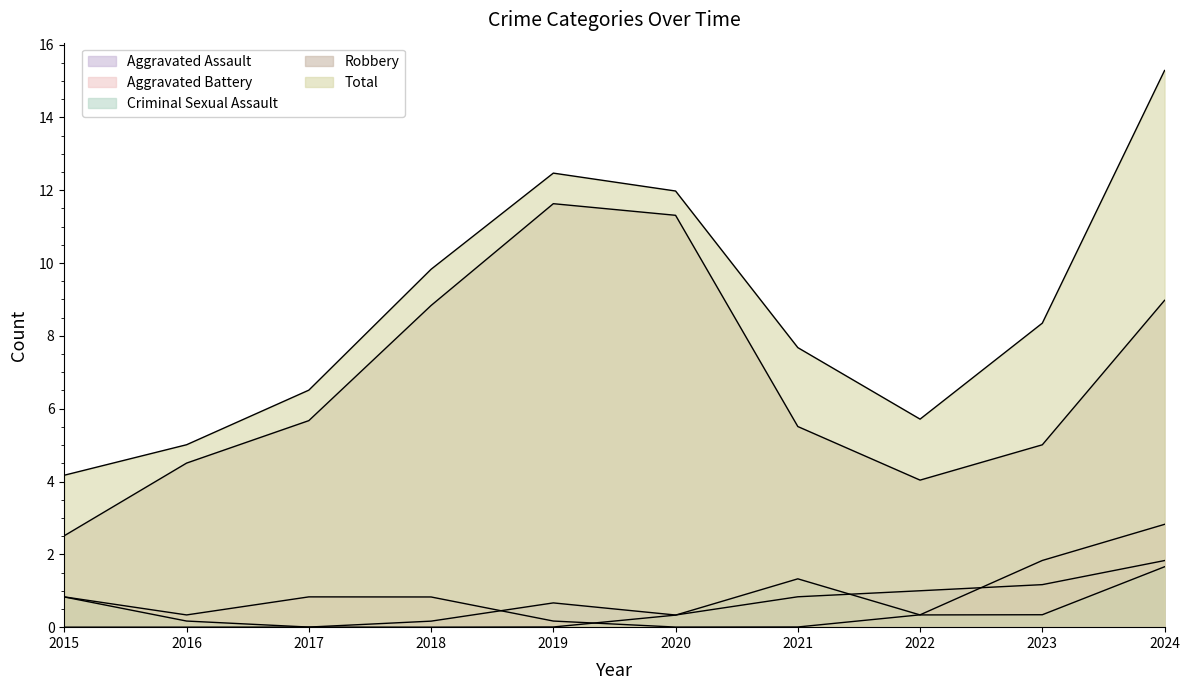

Is it true that Robbery equals 4.5 at 2016?

True